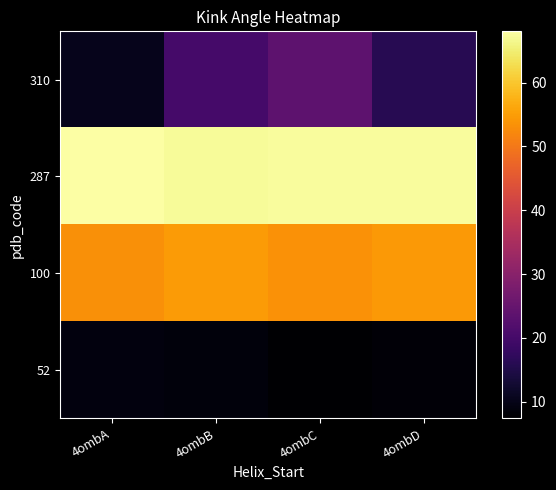

At how many categories does at least one series exceed 38?

4